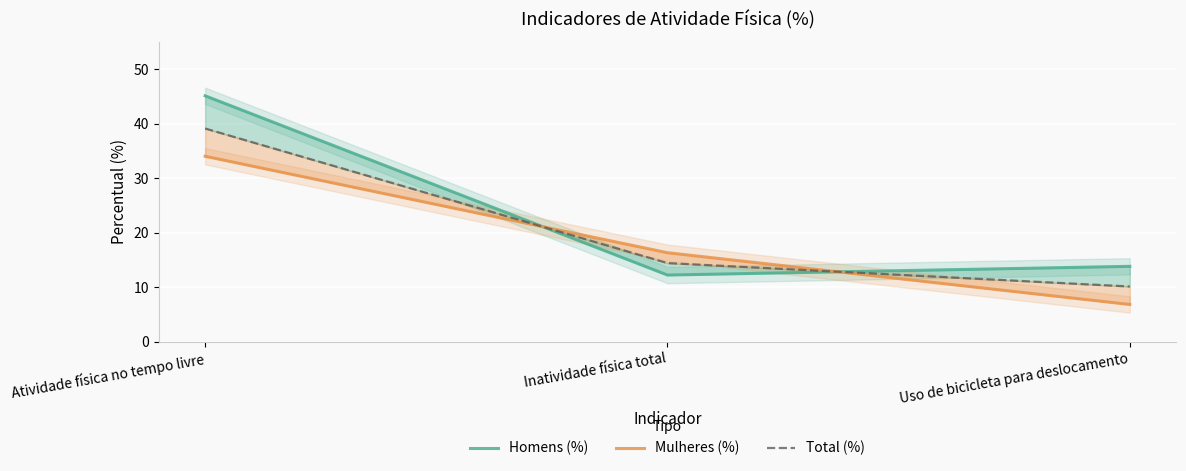

Rank the series by their maximum value, from highest to lowest.

Homens (%), Total (%), Mulheres (%)